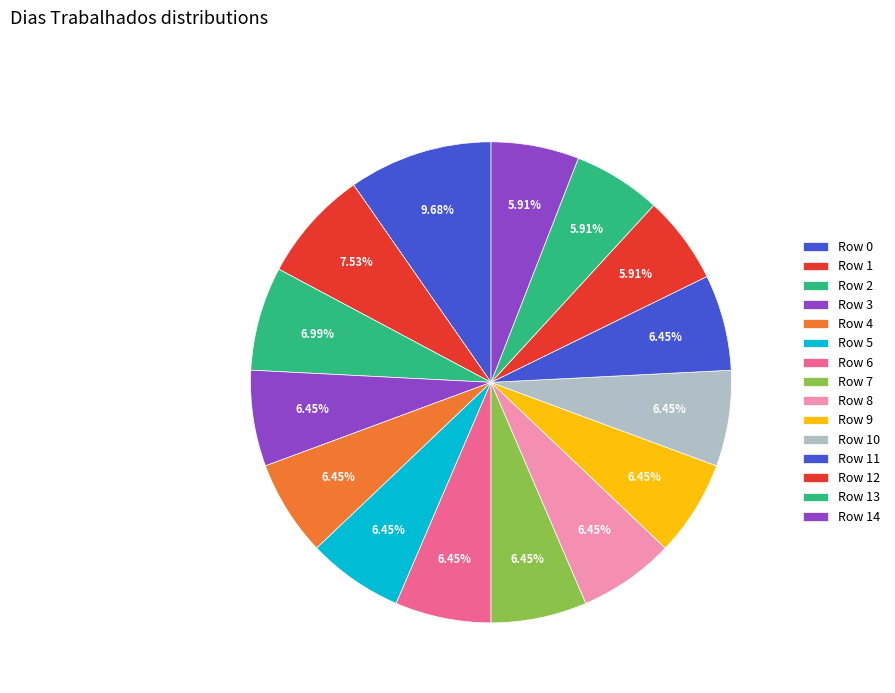

Count the number of slices in the pie.

15